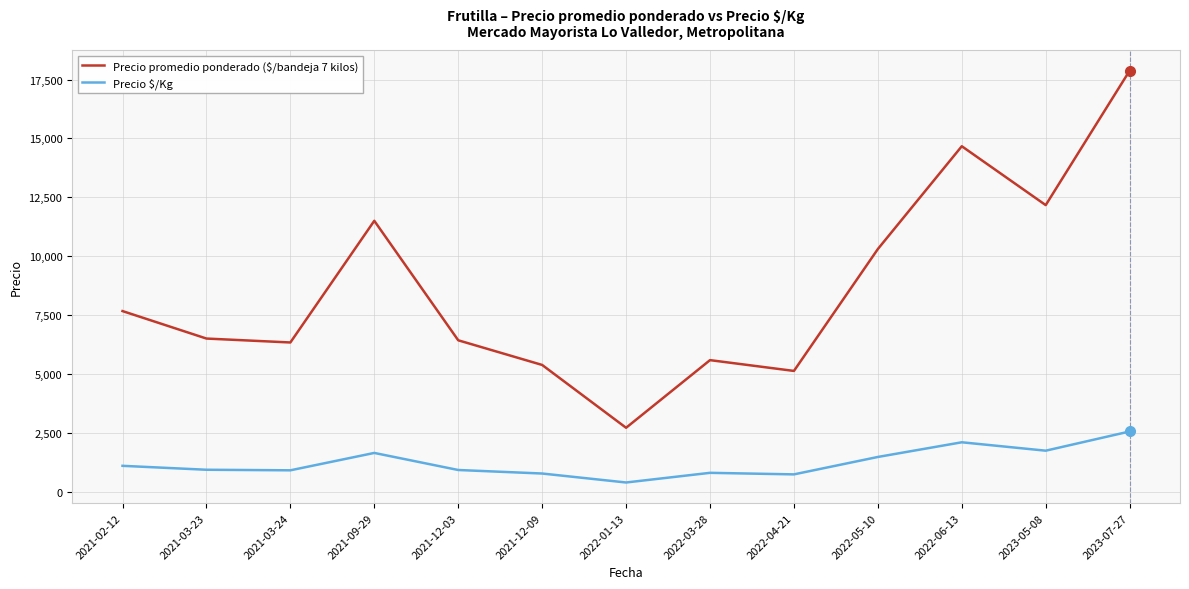

What is the smallest value displayed?

387.5